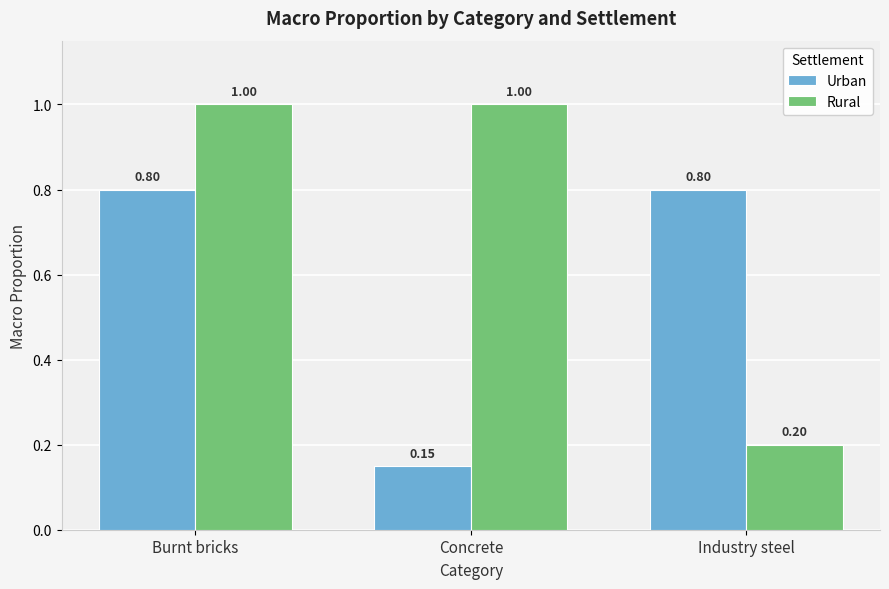

Which series has the widest spread of values?

Rural